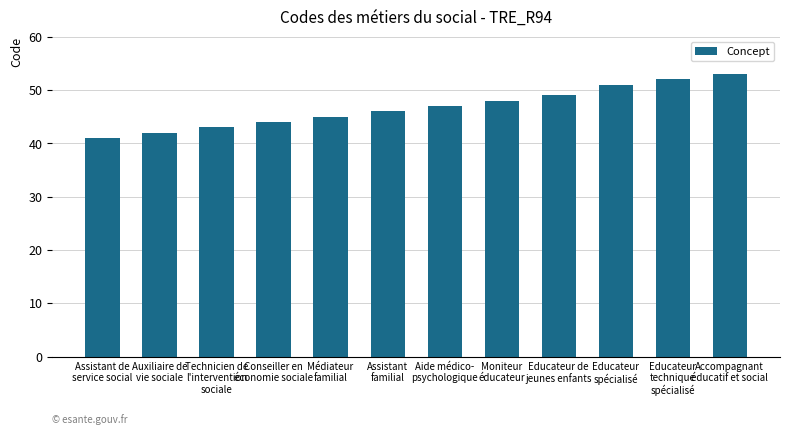

Rank the categories by value from highest to lowest.

Accompagnant
éducatif et social, Educateur
technique
spécialisé, Educateur
spécialisé, Educateur de
jeunes enfants, Moniteur
éducateur, Aide médico-
psychologique, Assistant
familial, Médiateur
familial, Conseiller en
économie sociale, Technicien de
l'intervention
sociale, Auxiliaire de
vie sociale, Assistant de
service social